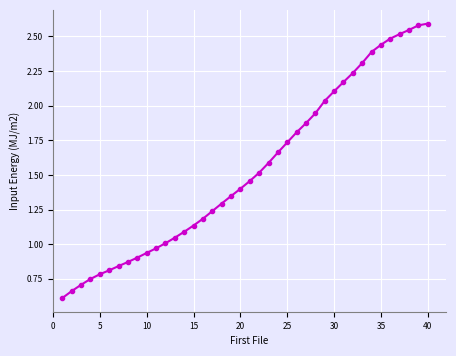

What is the maximum value shown in the chart?

2.6